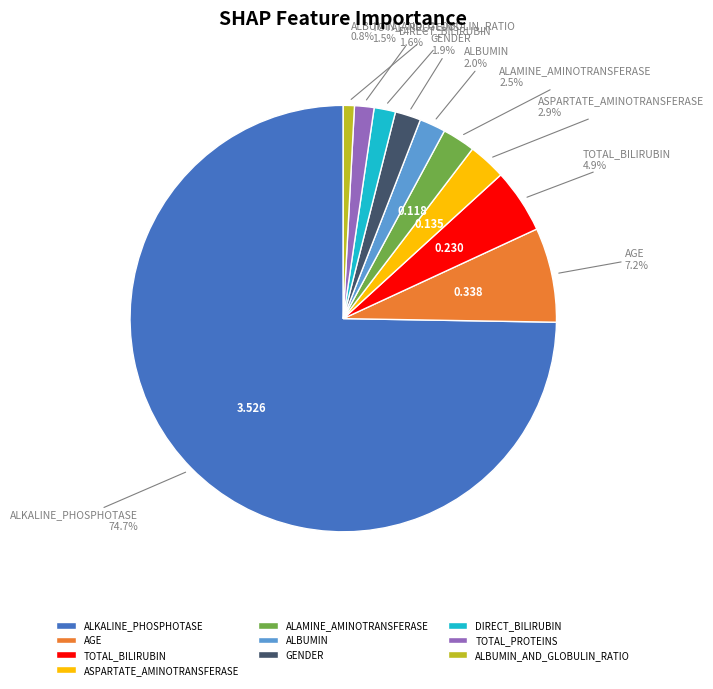

To the nearest percent, what percentage of the pie is ALBUMIN_AND_GLOBULIN_RATIO?

1%